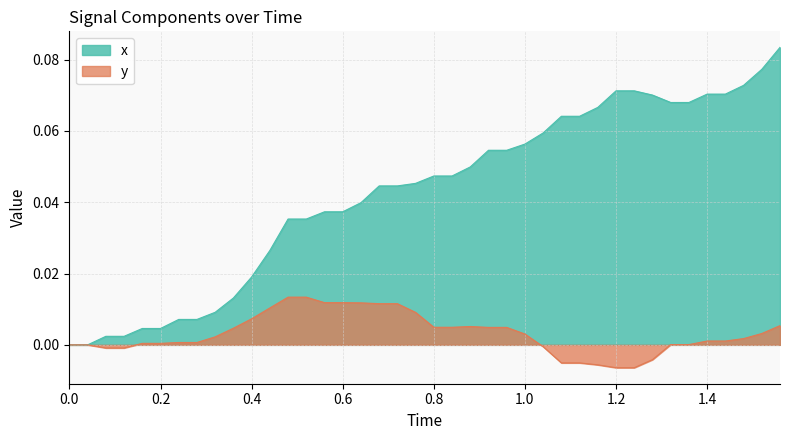

True or false: x has a value of 0.0 at 0.0.

True